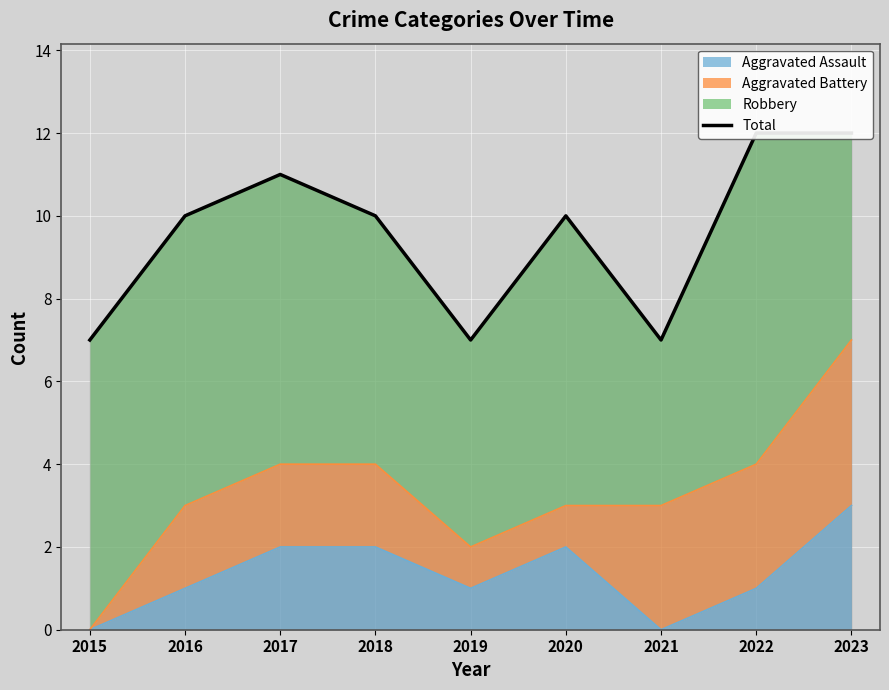

Reading right to left, transcribe all the data shown in this chart.

12	12	7	10	7	10	11	10	7